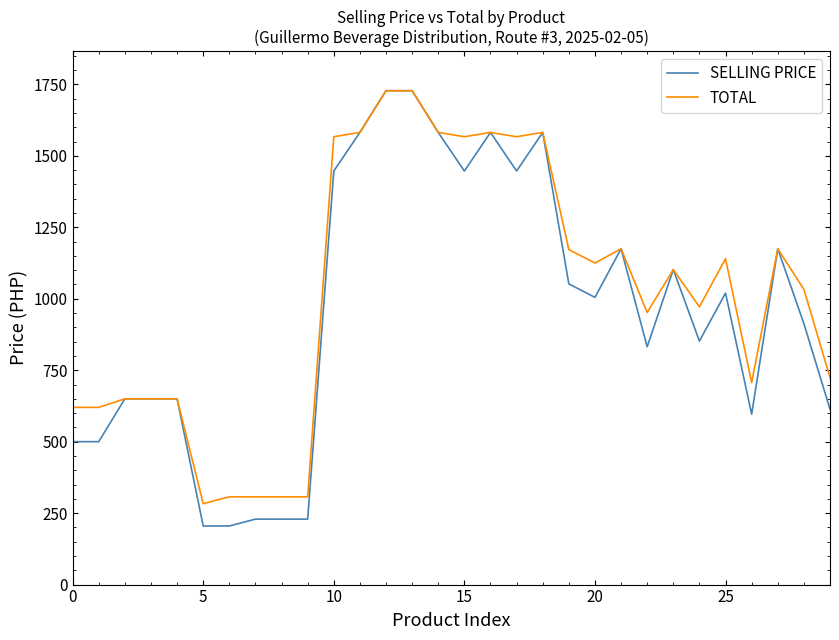

What is the minimum value shown in the chart?

205